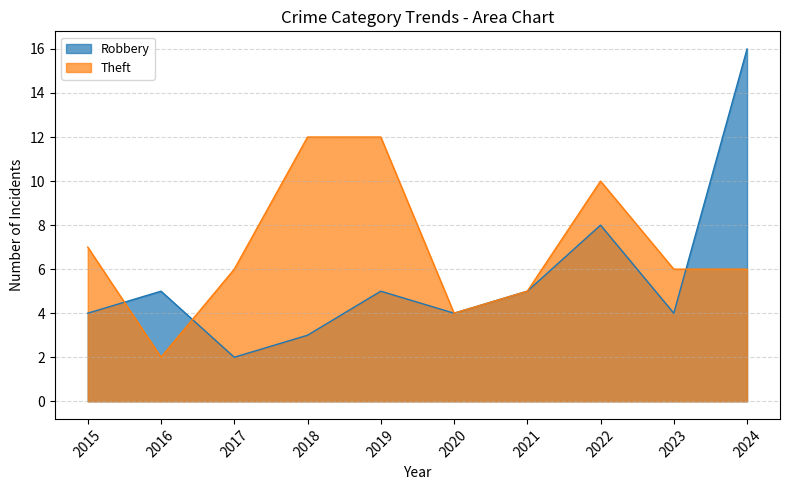

Count the number of data series in this chart.

2